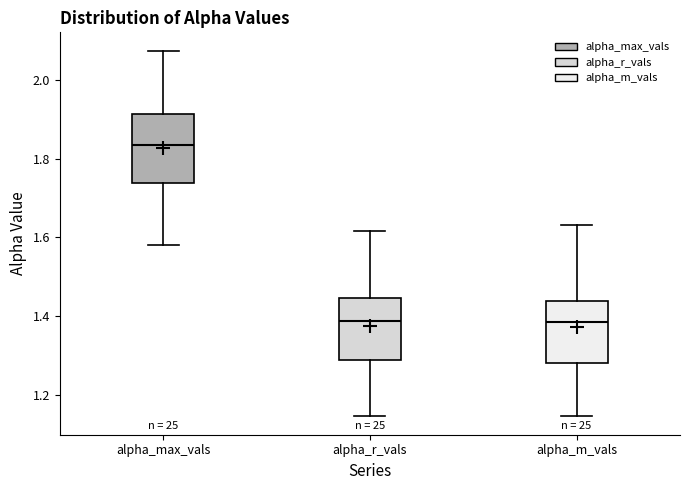

Reading left to right, read every box against the y-axis: the position of its median line, the range the box covers, and the ends of its whiskers. The values are not printed on the chart, so give them approximately, as read against the axis.

alpha_max_vals: median 1.84, box 1.74 to 1.92, whiskers 1.58 to 2.08
alpha_r_vals: median 1.38, box 1.28 to 1.44, whiskers 1.14 to 1.62
alpha_m_vals: median 1.38, box 1.28 to 1.44, whiskers 1.14 to 1.64